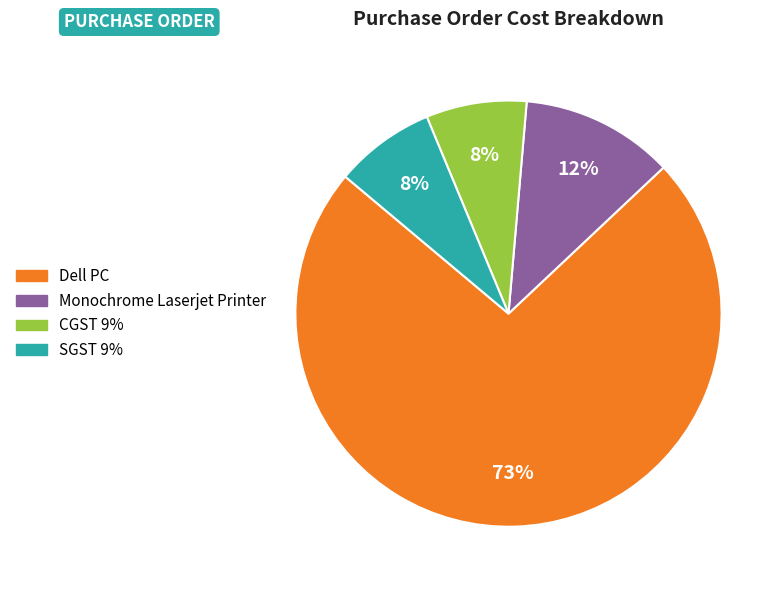

Approximately how many times larger is the value at Monochrome Laserjet Printer compared to CGST 9%?

1.5